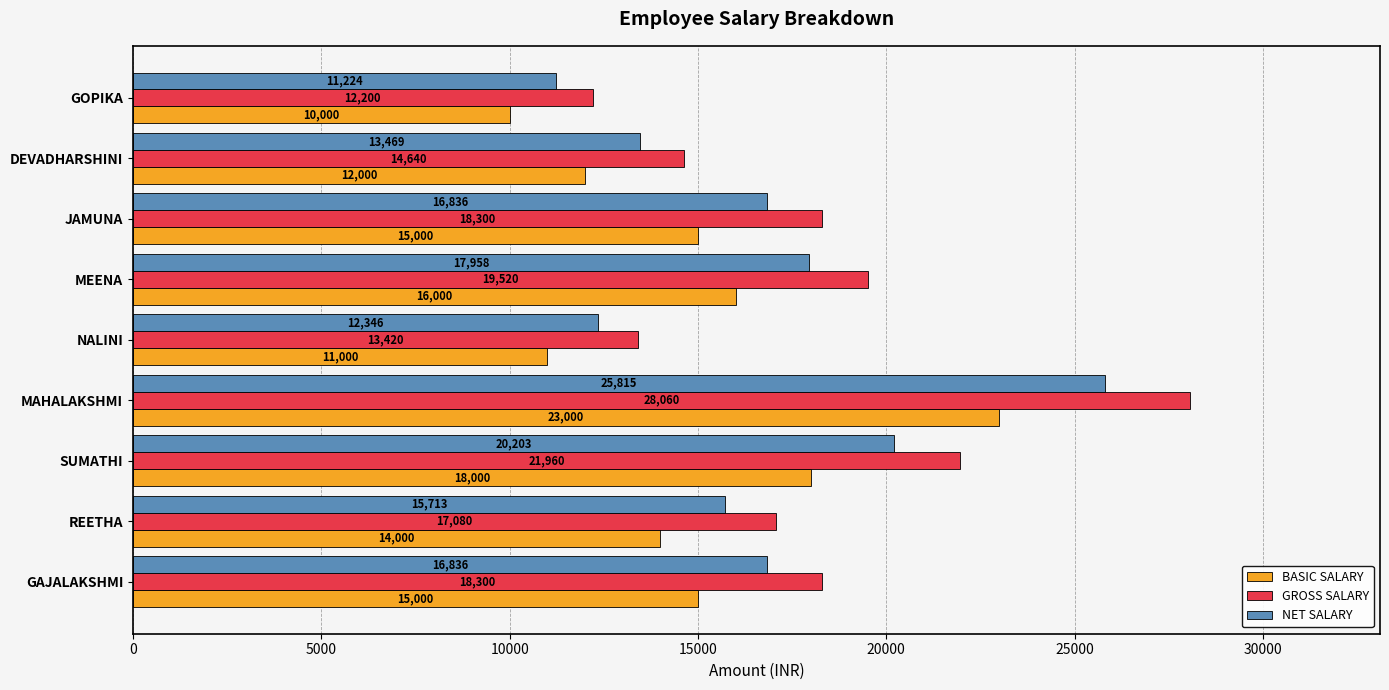

List the series in order of their overall mean, lowest first.

BASIC SALARY, NET SALARY, GROSS SALARY